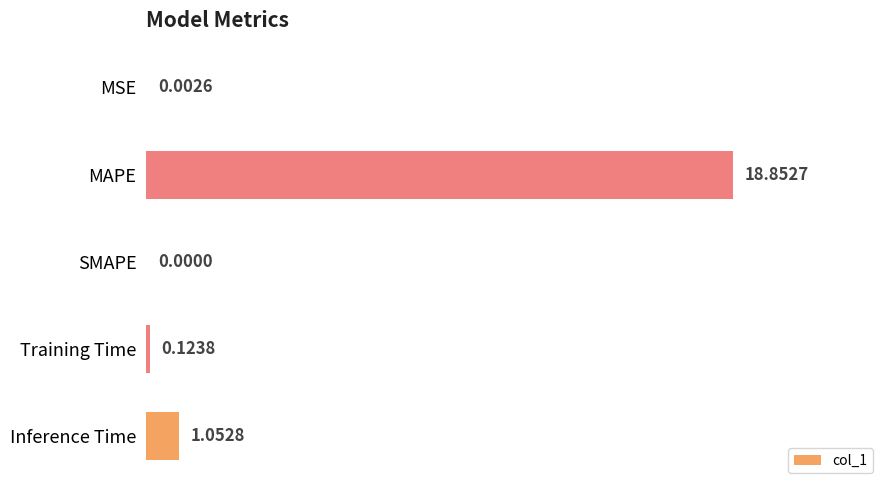

What is the sum of all values?

20.0